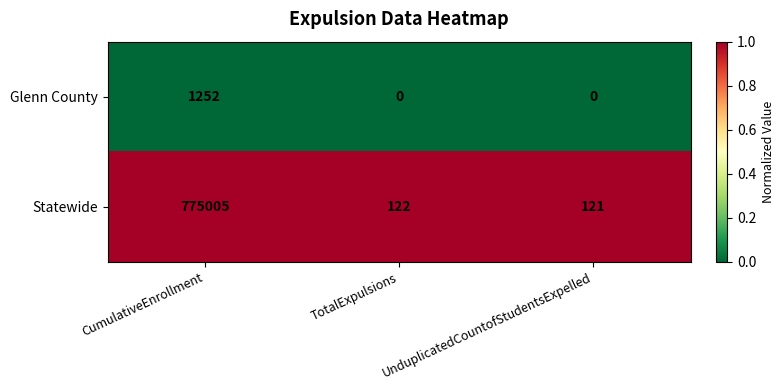

At how many categories does at least one series exceed 0?

3